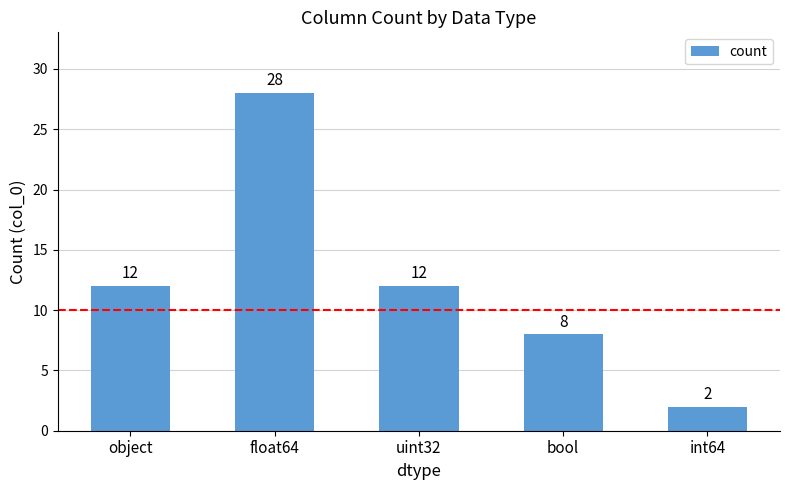

Which label corresponds to the smallest value in the chart?

int64